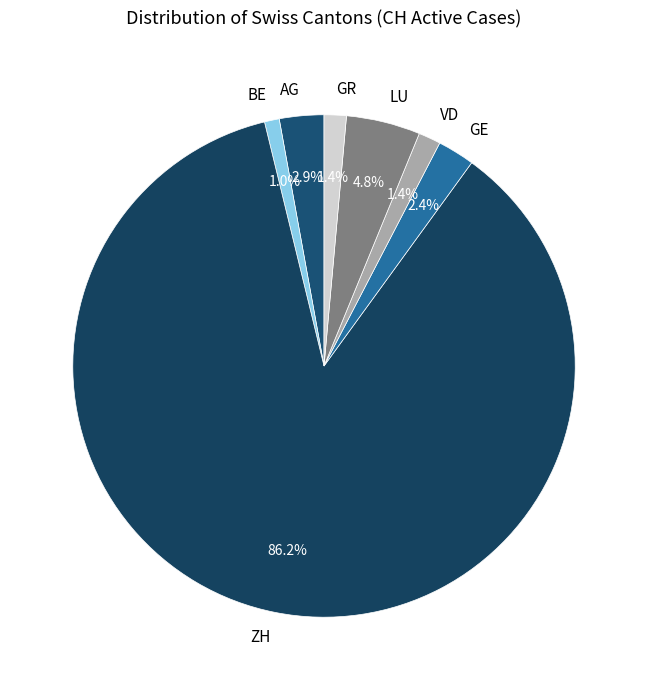

How many slices are in this pie chart?

7